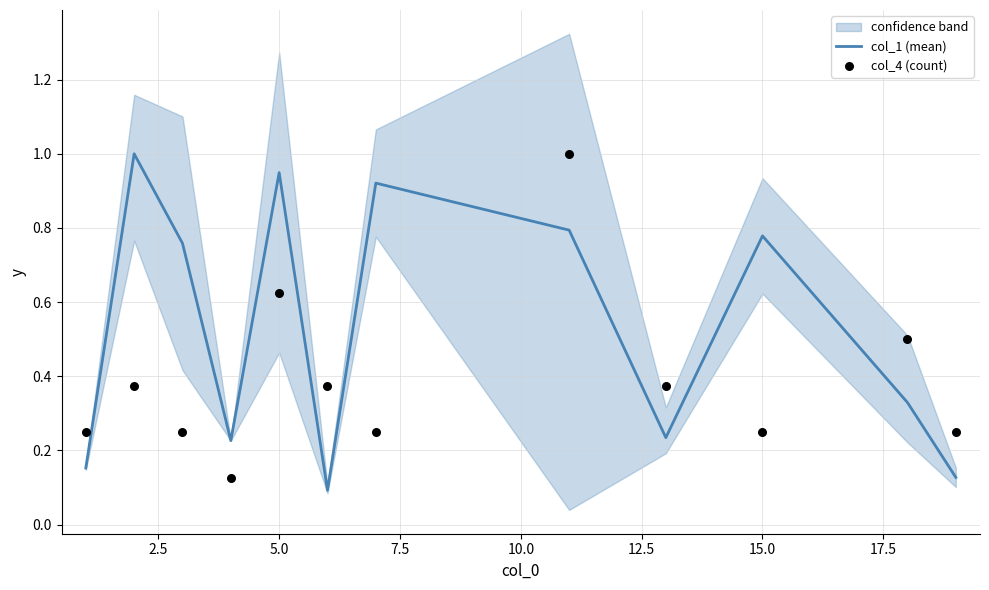

The col_1 (mean) series shows 1.4 at 5.0. True or false?

False